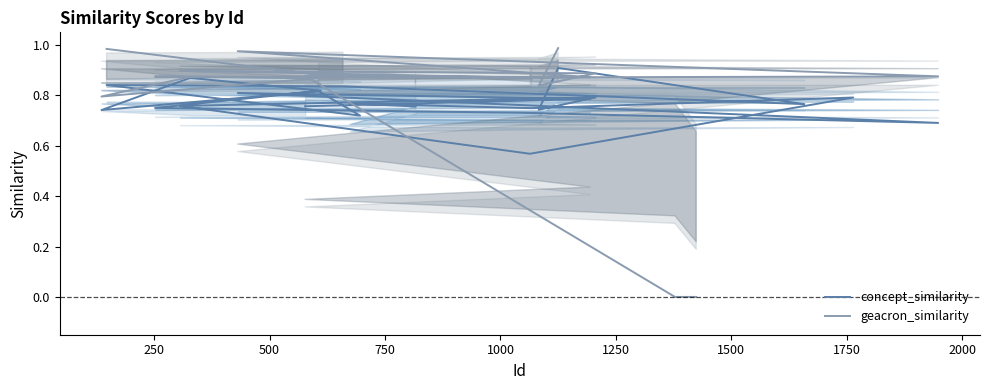

At which category does geacron_similarity reach its first local valley?

1750